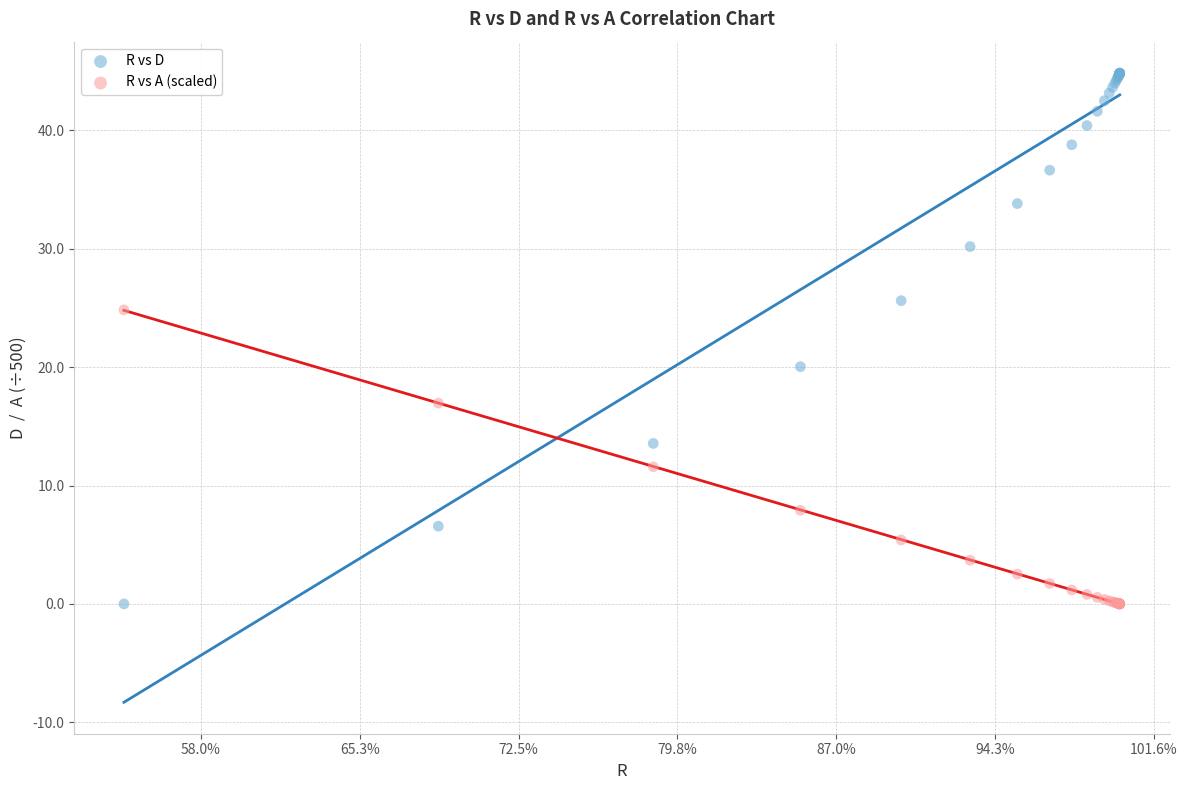

What is the X range (max minus min) for the scatter plot?

12539.9